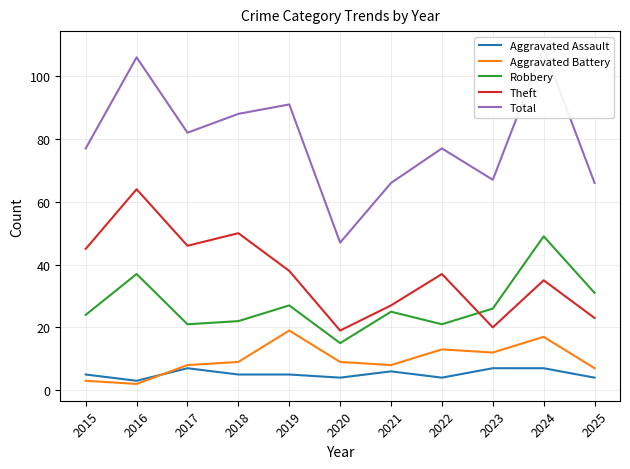

What is the lowest value of the Aggravated Assault series?

3